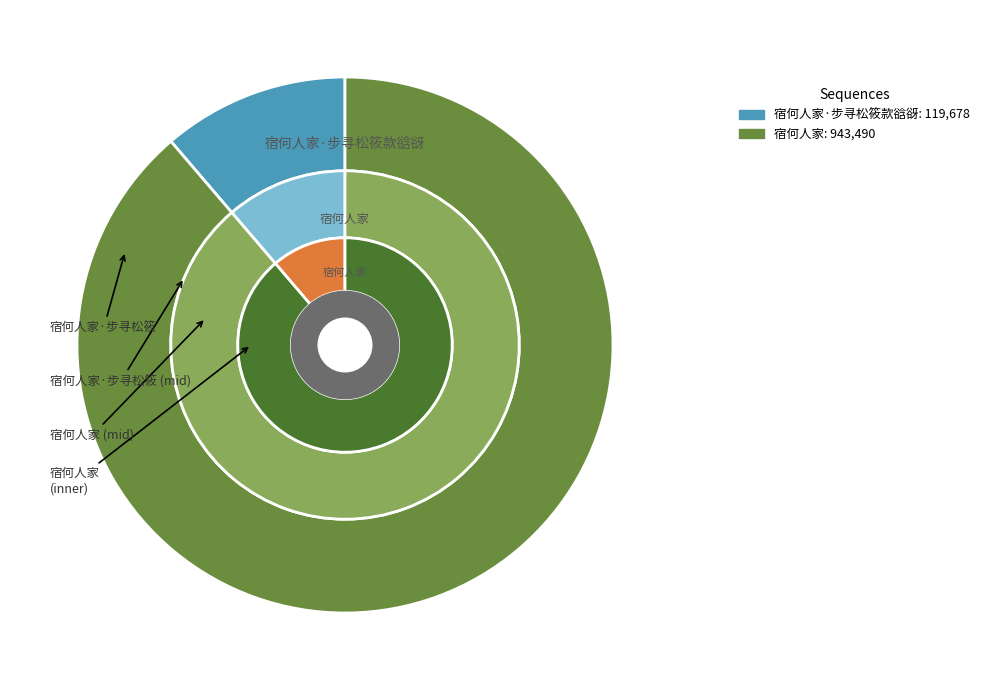

To the nearest percent, what portion does 宿何人家 represent?

89%